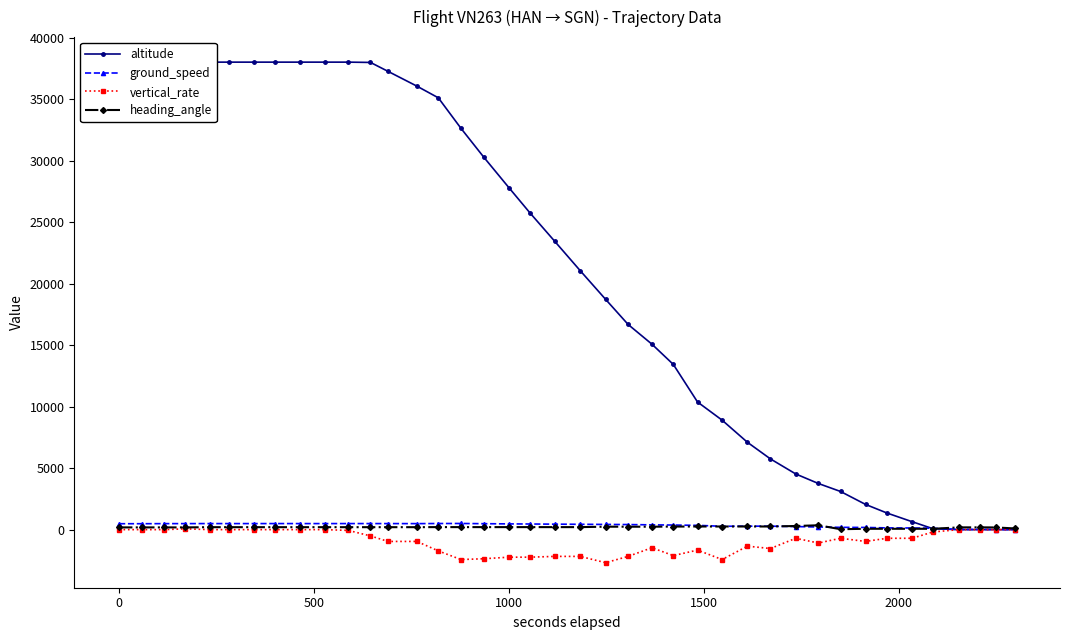

True or false: heading_angle has more than 1 interior local peaks.

True